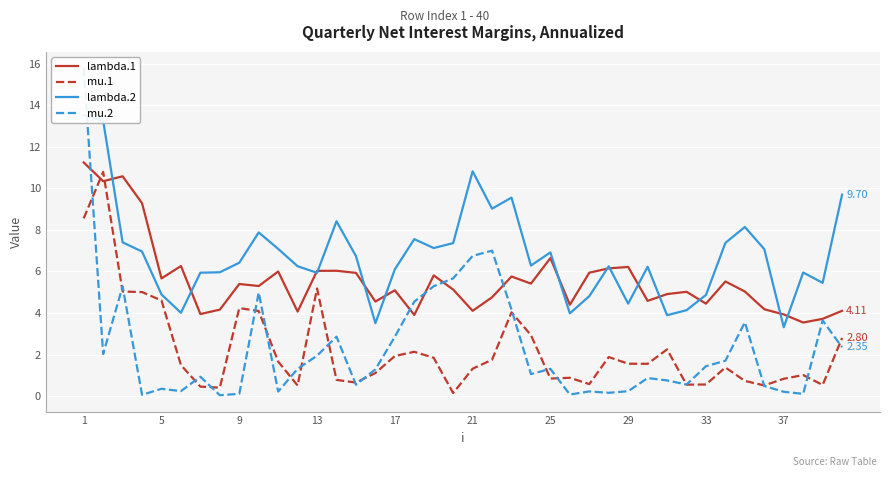

How many interior local peaks does the lambda.1 series have?

12